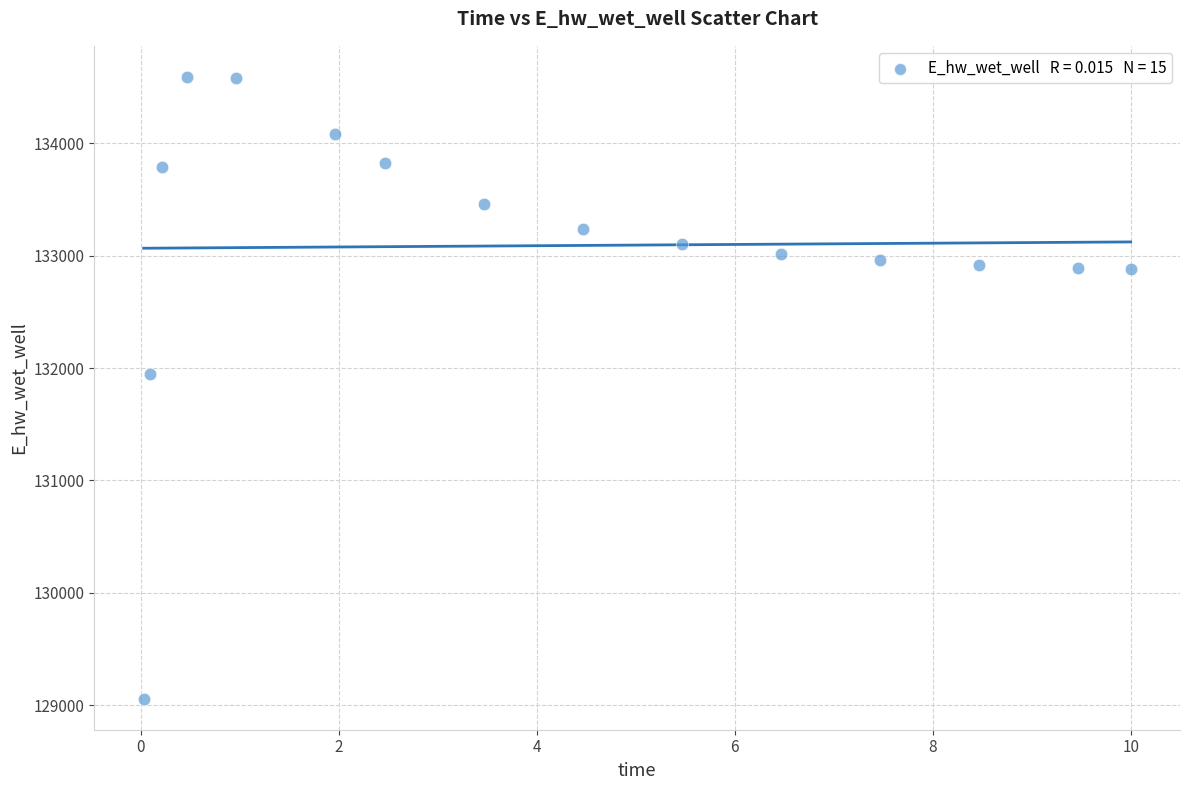

What Y value in the scatter plot is closest to 131824?

131944.6